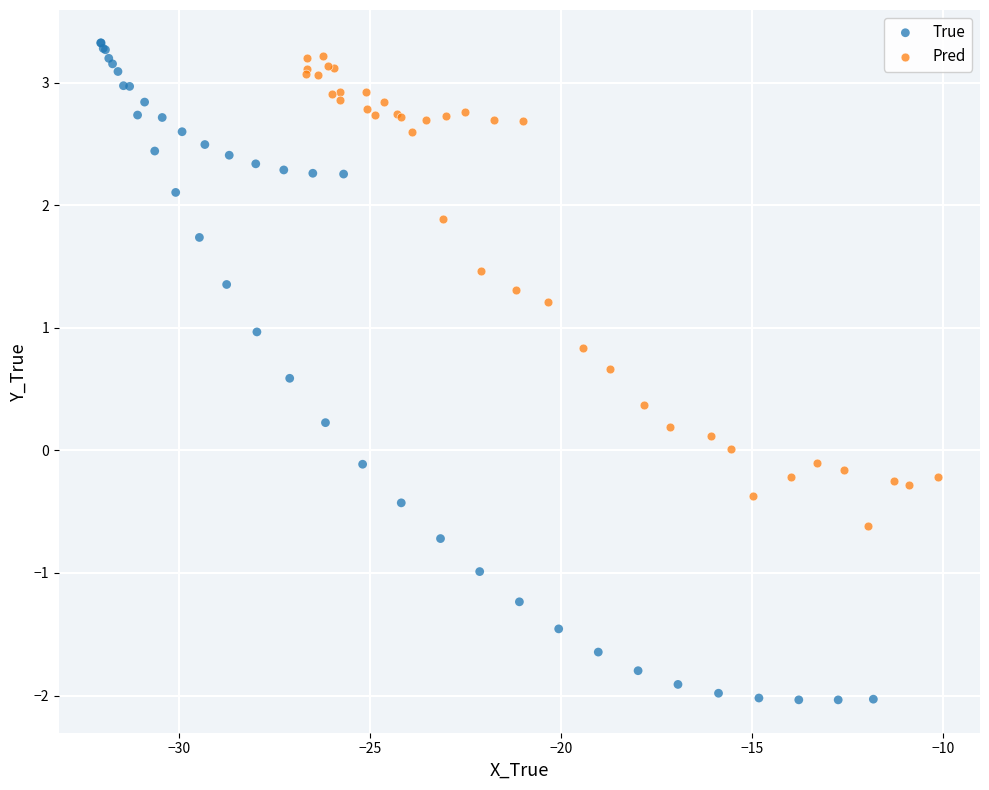

Which series reaches the maximum Y coordinate?

True